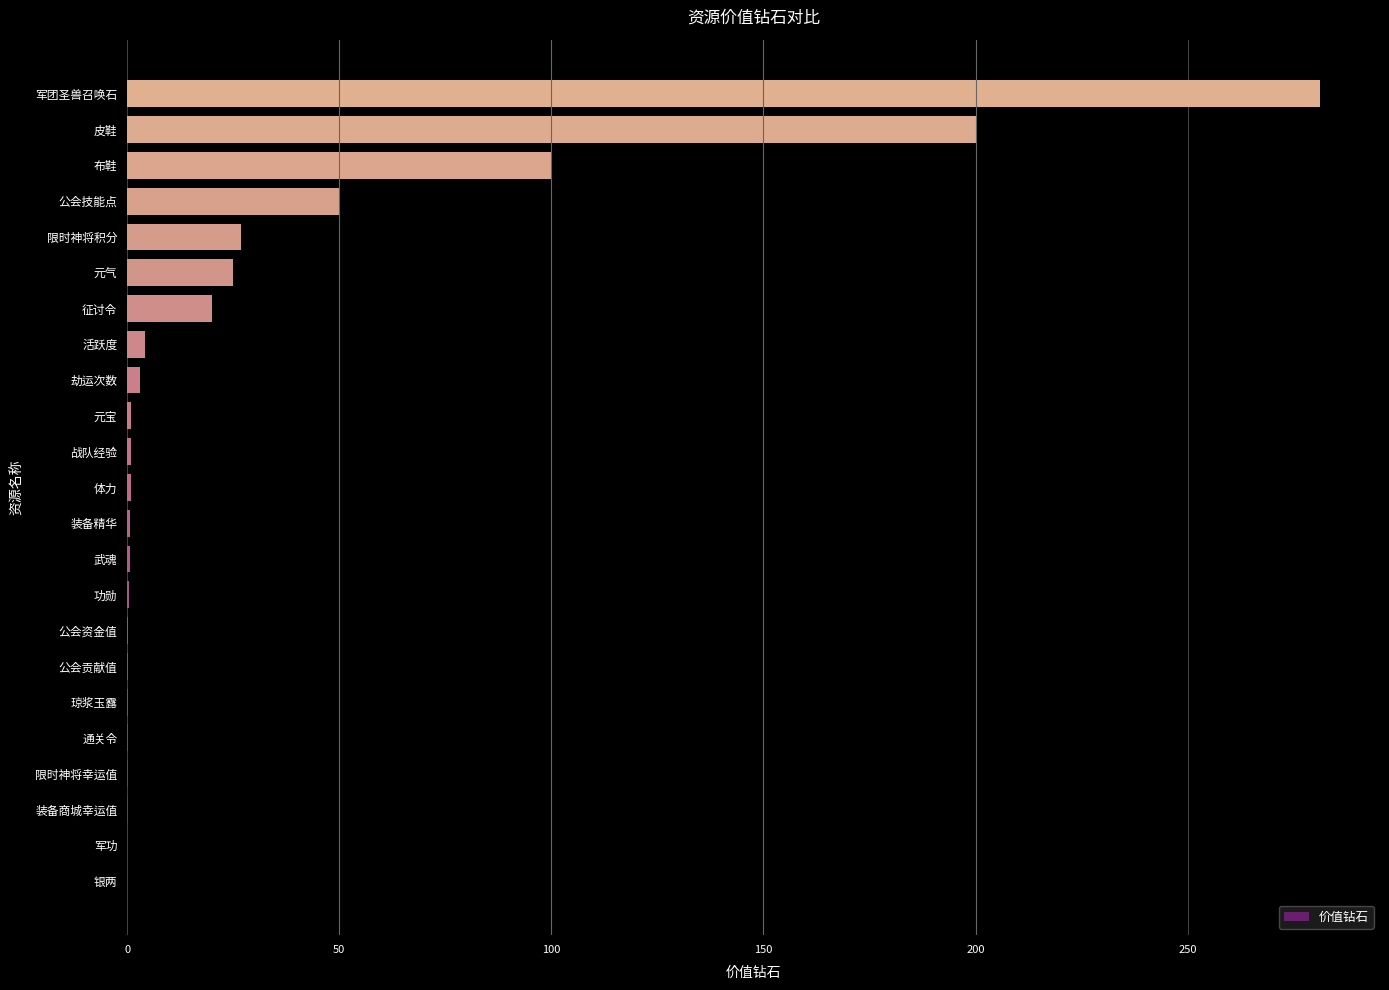

What is the average value?

31.1